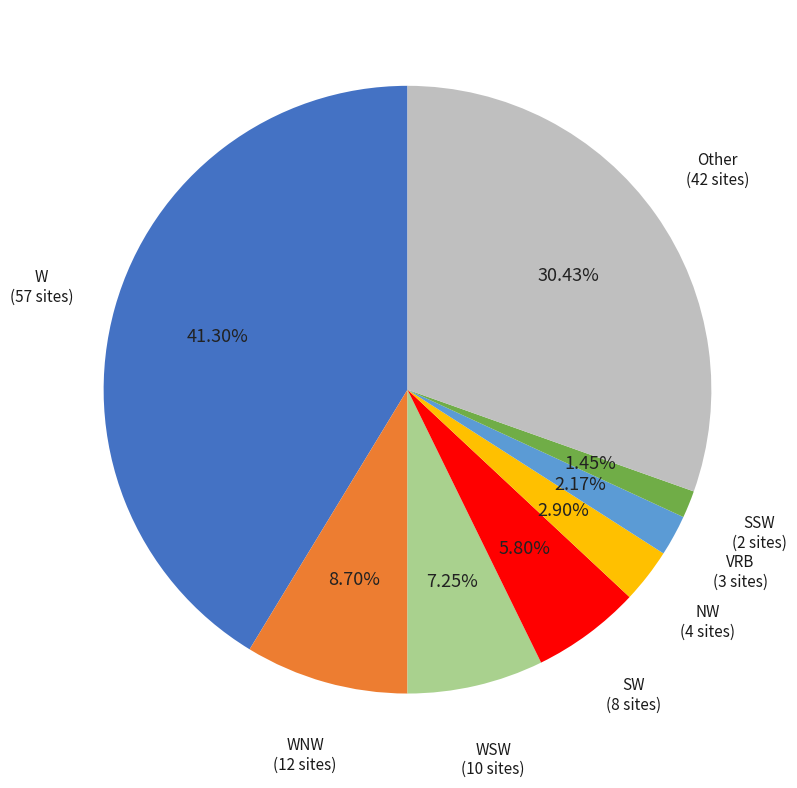

Count the number of slices in the pie.

8